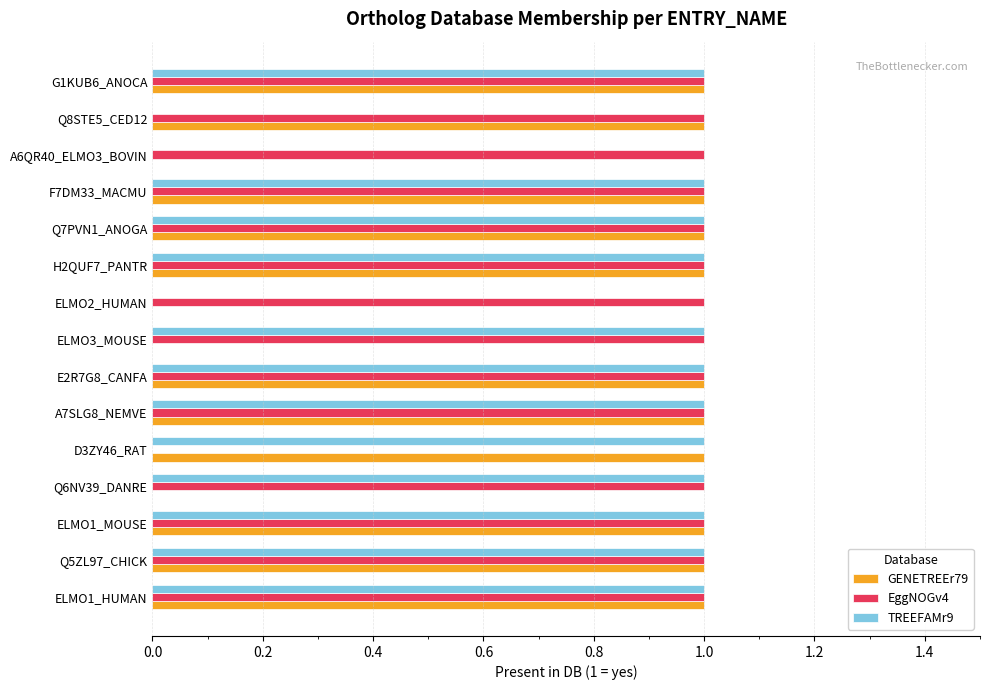

Which series changed the most between ELMO1_MOUSE and ELMO3_MOUSE?

GENETREEr79